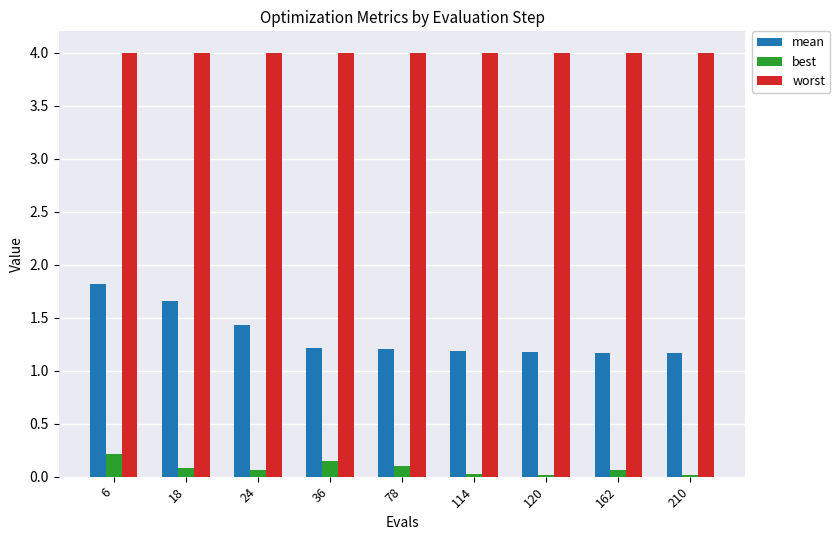

Count the number of categories in the chart.

9